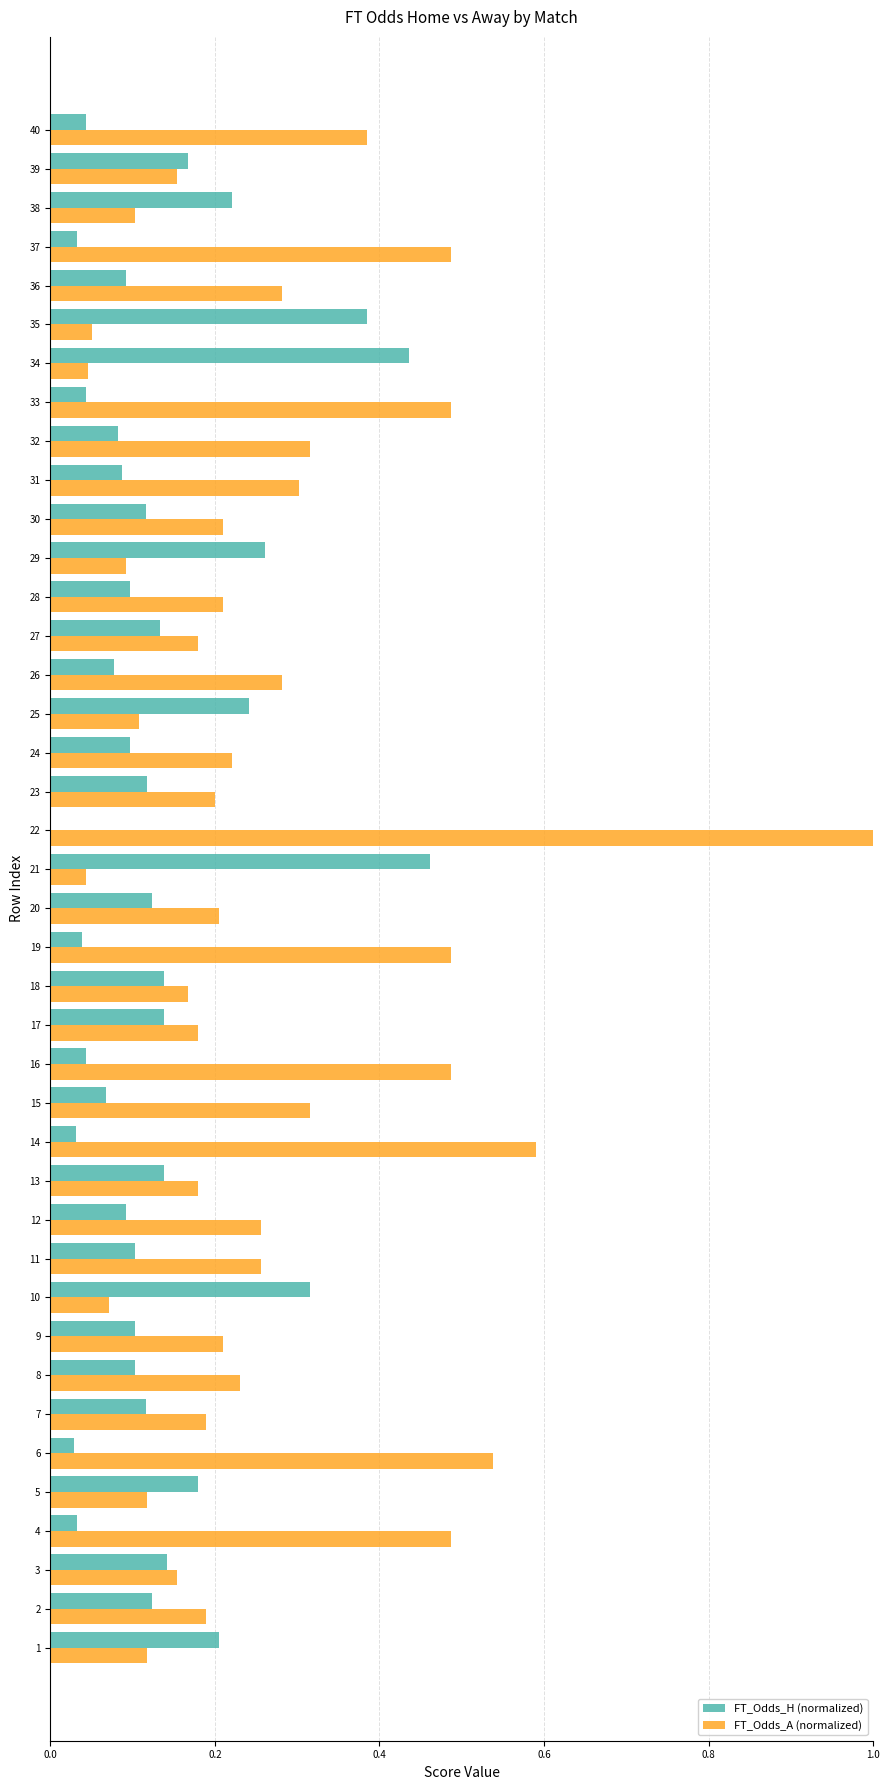

What is the sum of all FT_Odds_H (normalized) values?

5.5